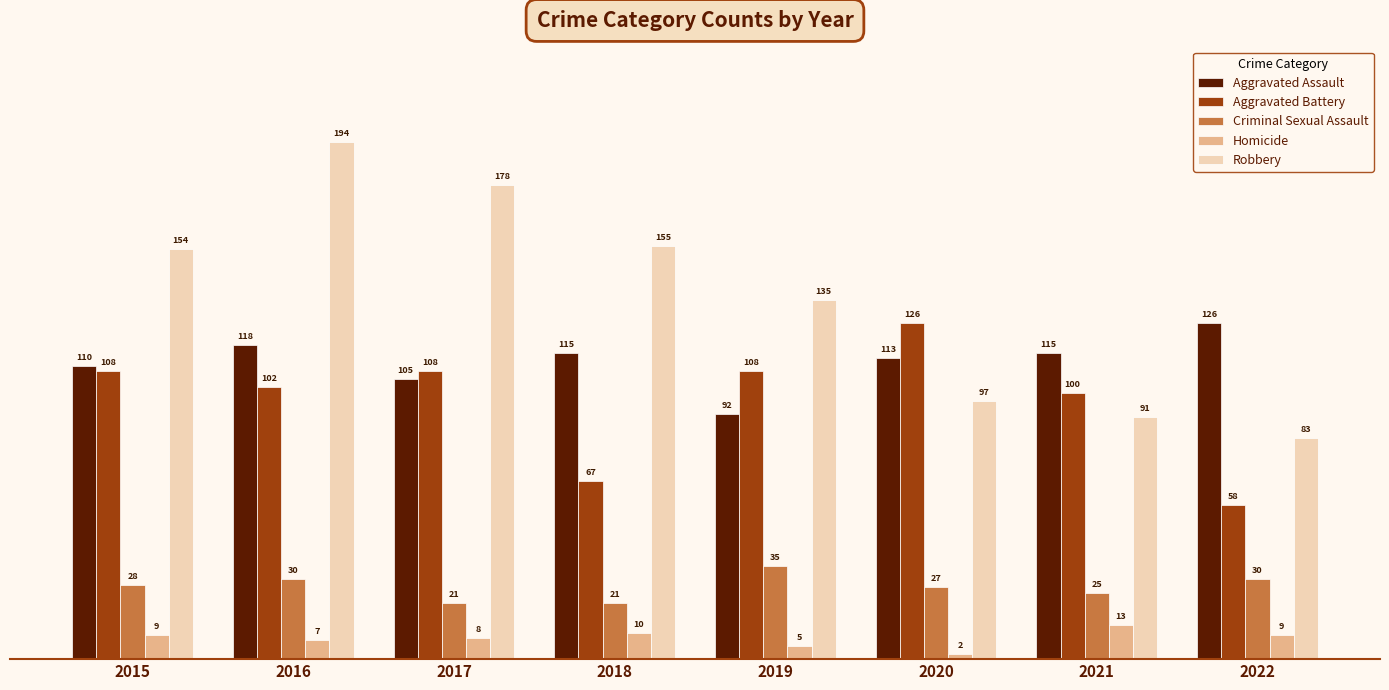

What is the maximum value for Homicide?

13